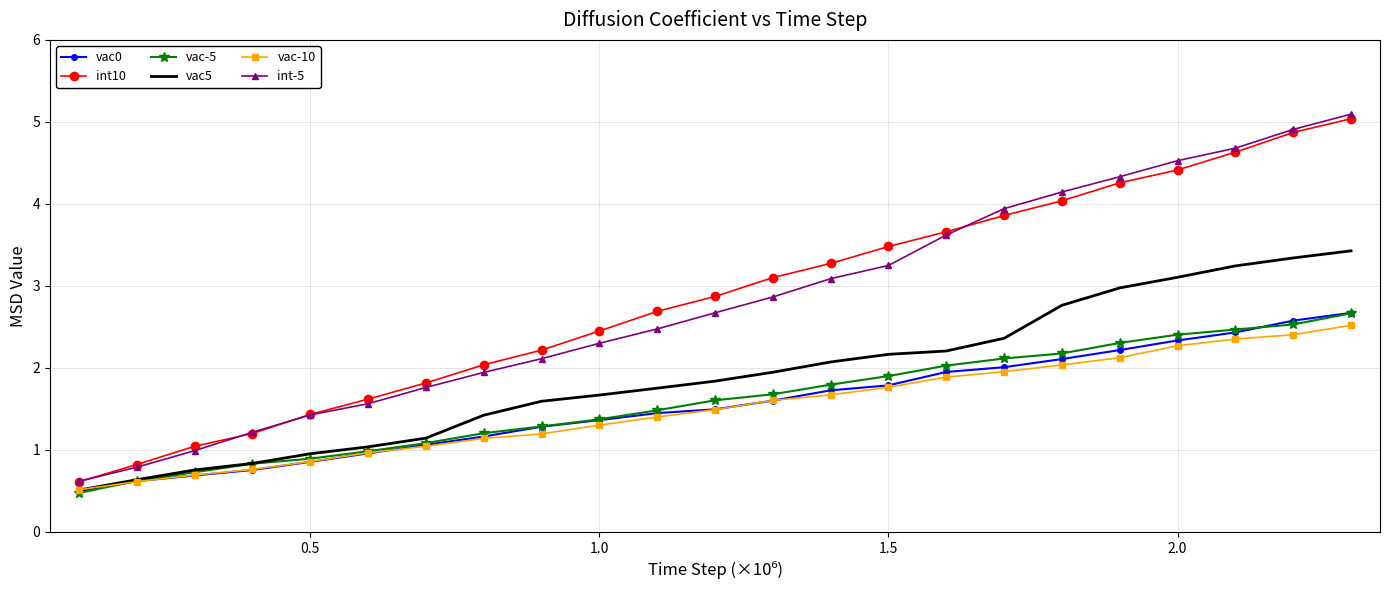

Which series has the widest spread of values?

int-5